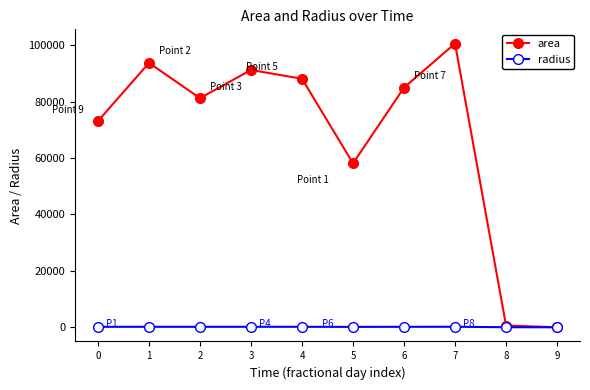

True or false: area has a value of 0.0 at 9.

True